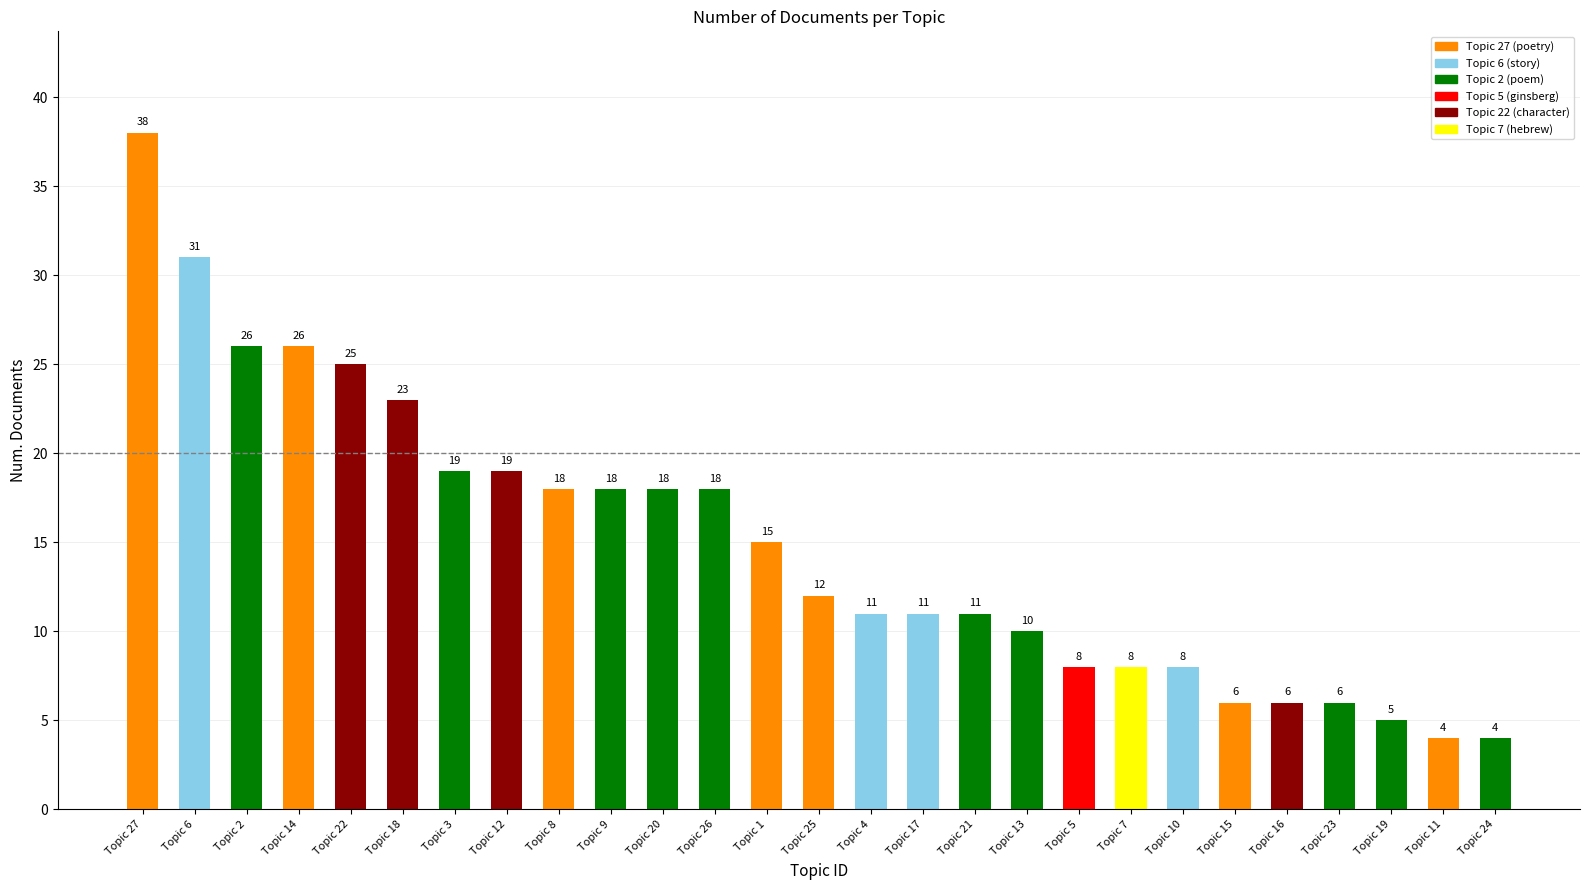

Approximately how many times larger is the value at Topic 20 compared to Topic 23?

3.0